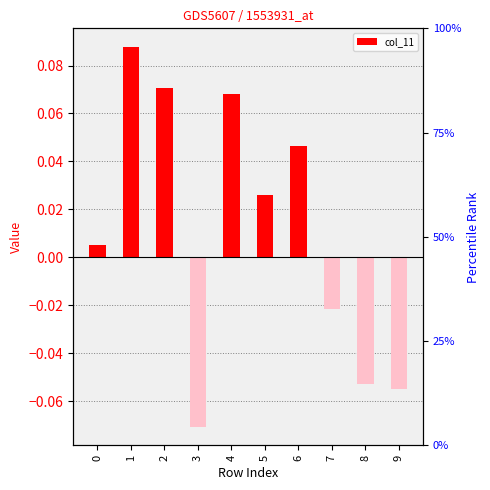

Does the chart contain stacked bars?

No